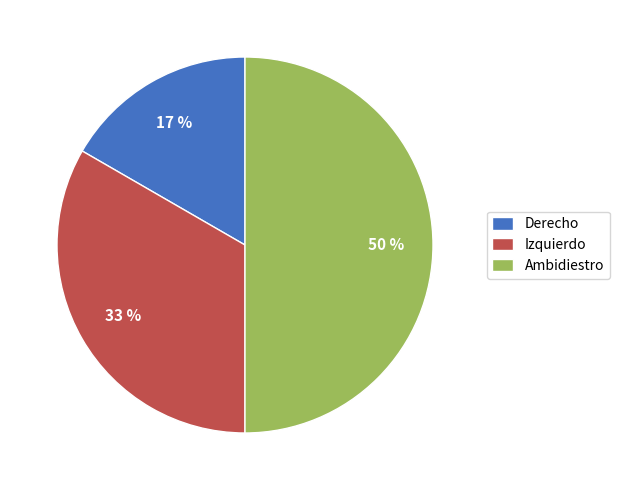

Do Derecho and Ambidiestro together represent more than half of the pie?

Yes